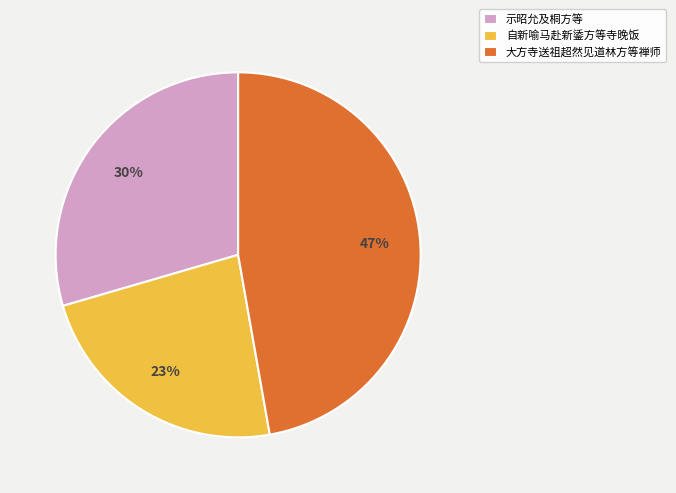

To the nearest percent, what is the average slice percentage?

33%